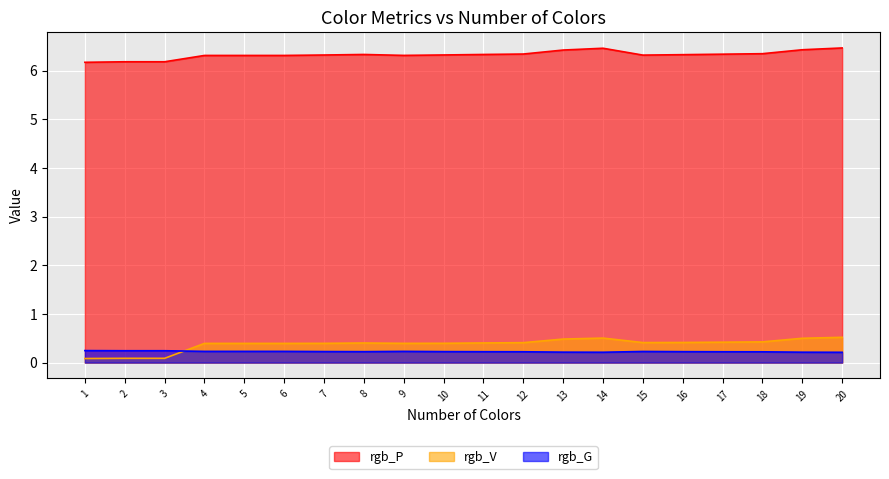

What is the sum of the rgb_V values at 19 and 6?

0.9